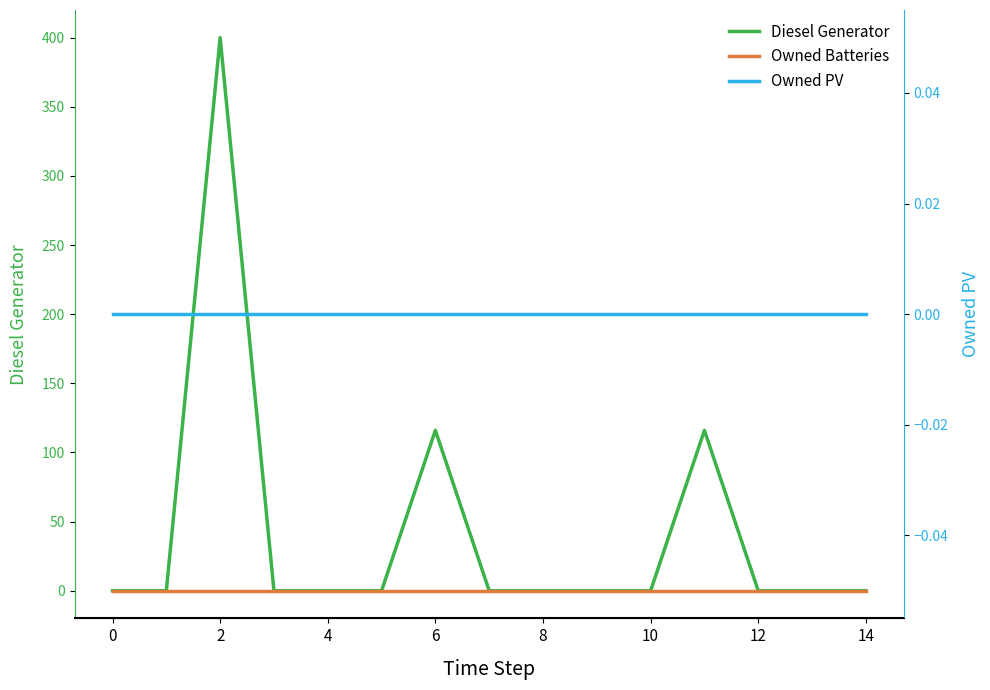

True or false: Diesel Generator and Owned PV cross at least once.

False